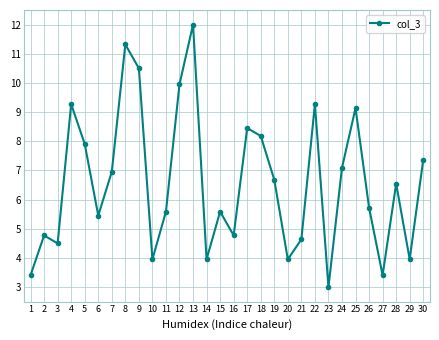

At which category does the chart reach its peak across all series?

13